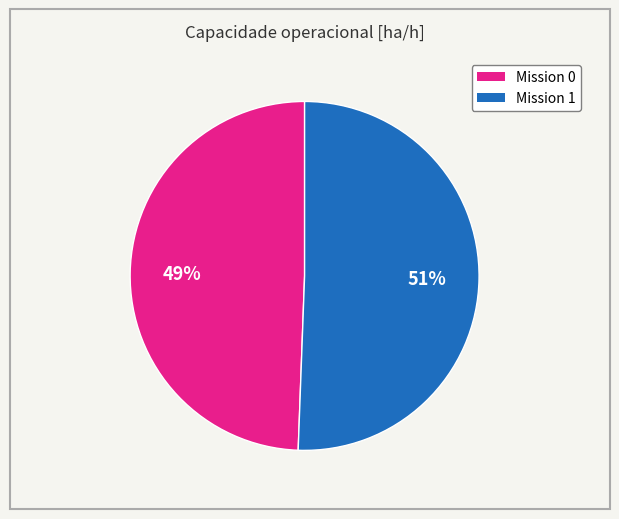

To the nearest percent, what is the average slice percentage?

50%